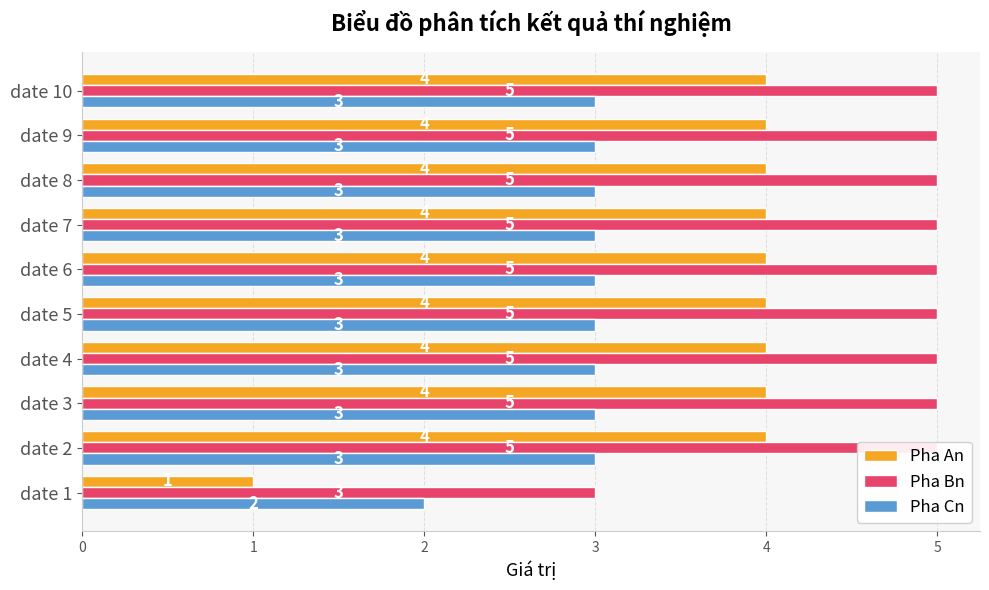

Reading left to right, list all the values displayed in this chart.

Pha An: 1	4	4	4	4	4	4	4	4	4
Pha Bn: 3	5	5	5	5	5	5	5	5	5
Pha Cn: 2	3	3	3	3	3	3	3	3	3